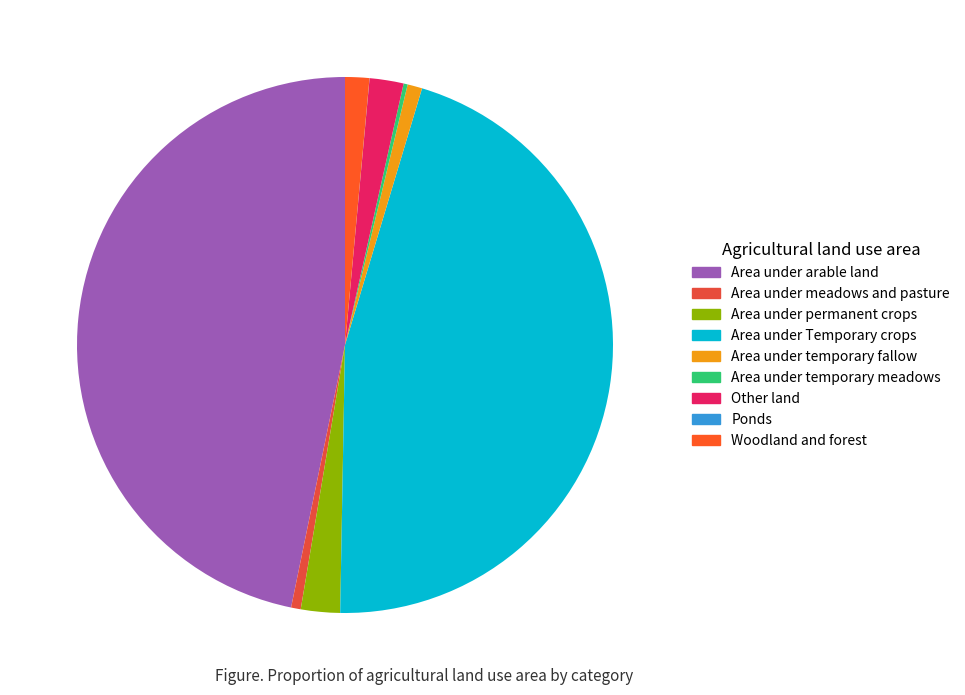

What is the largest slice in the pie chart?

Area under arable land